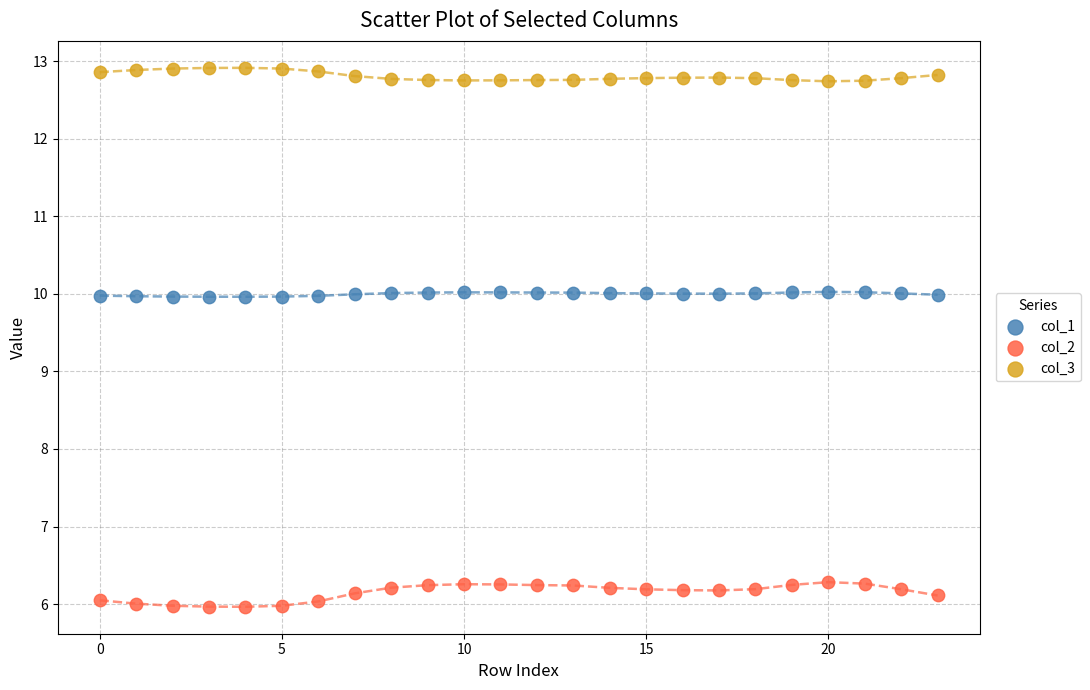

Across all data points, what is the range of Y values (max minus min)?

6.9